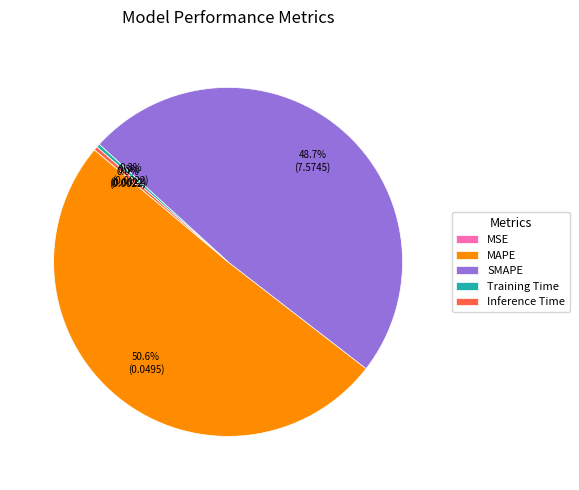

The Training Time slice represents 0% of the pie. True or false?

True